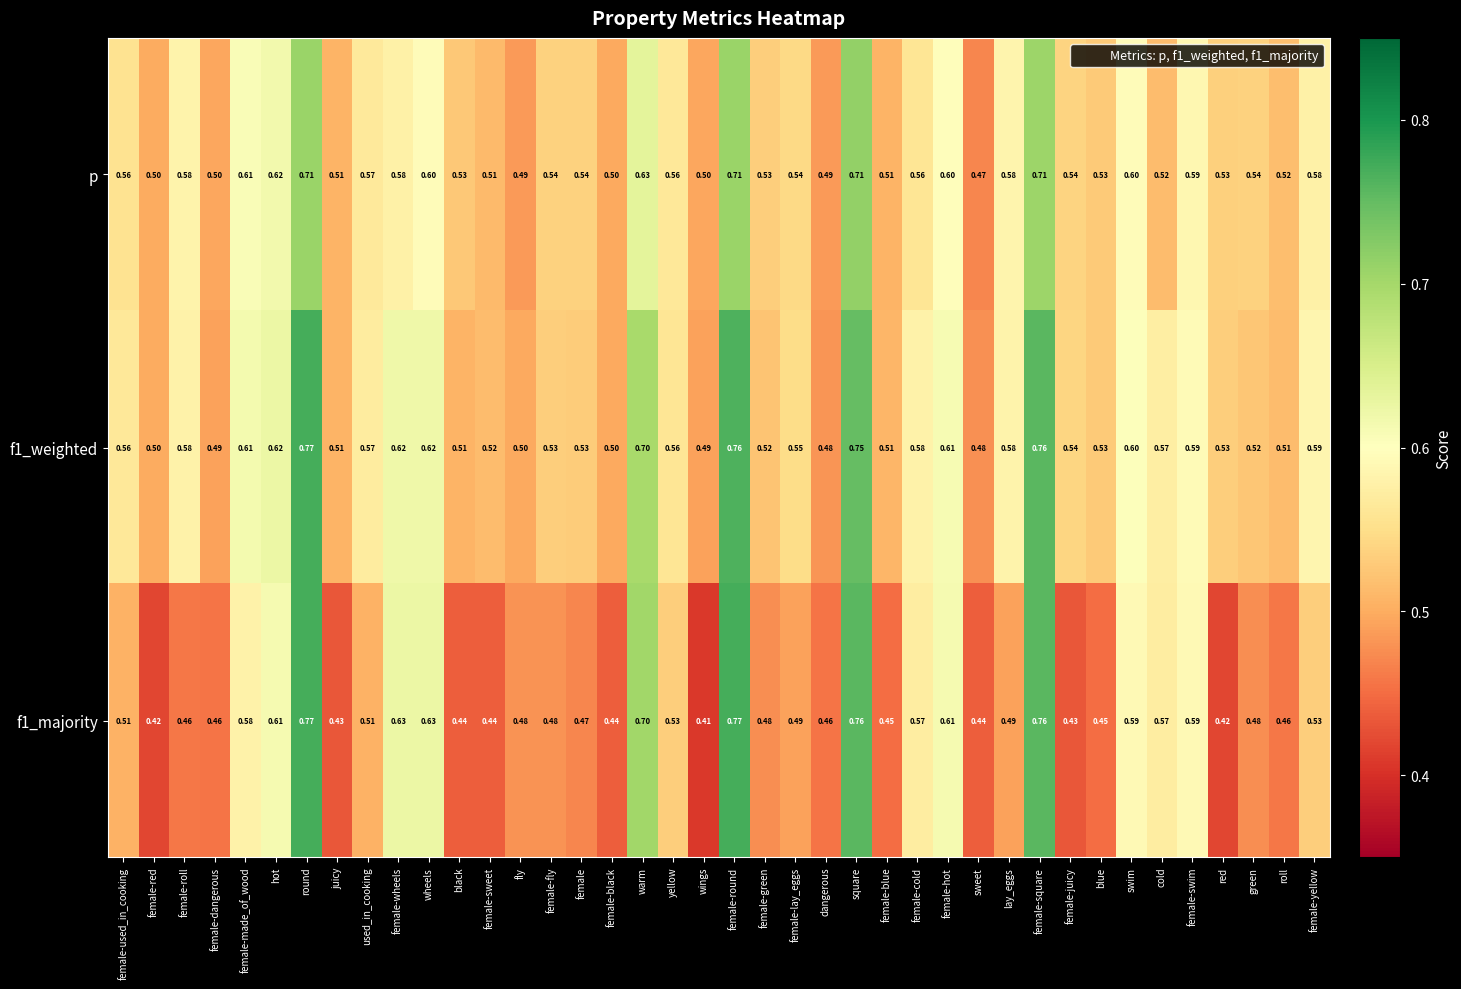

Is the value of f1_weighted at female-black greater than the value of f1_majority at green?

Yes